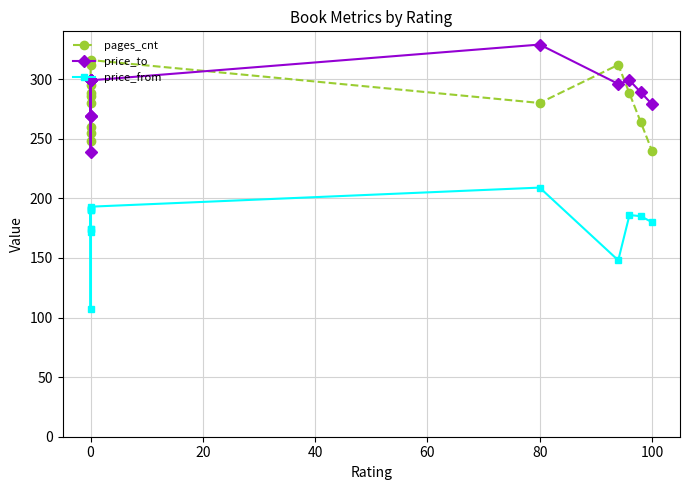

Which series has the largest range (max minus min)?

price_from